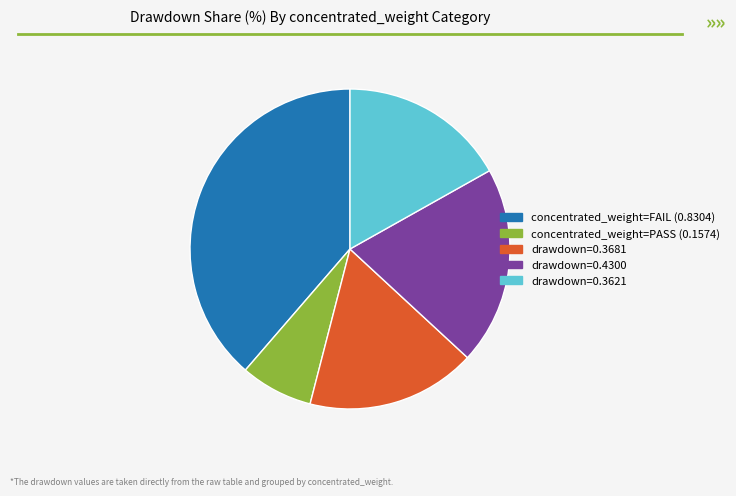

True or false: concentrated_weight=PASS (0.1574) accounts for 7% of the total.

True